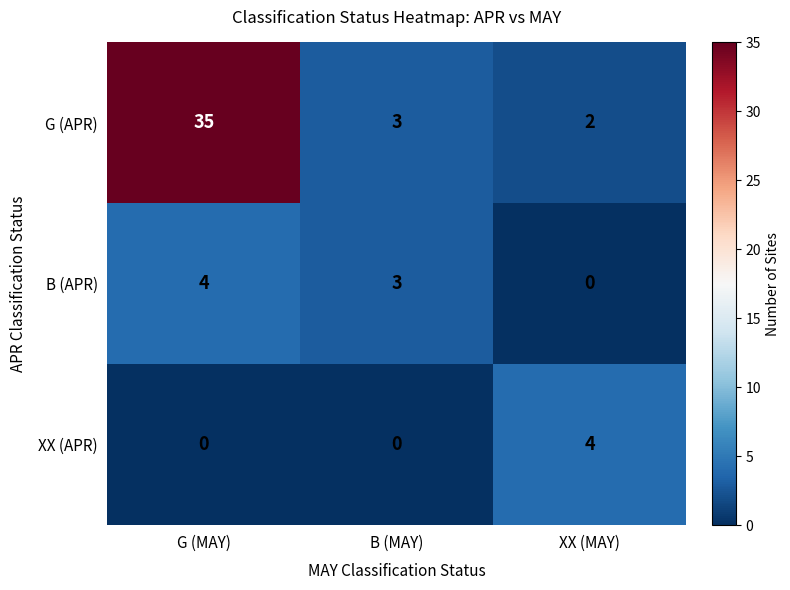

Which series has the widest spread of values?

G (APR)